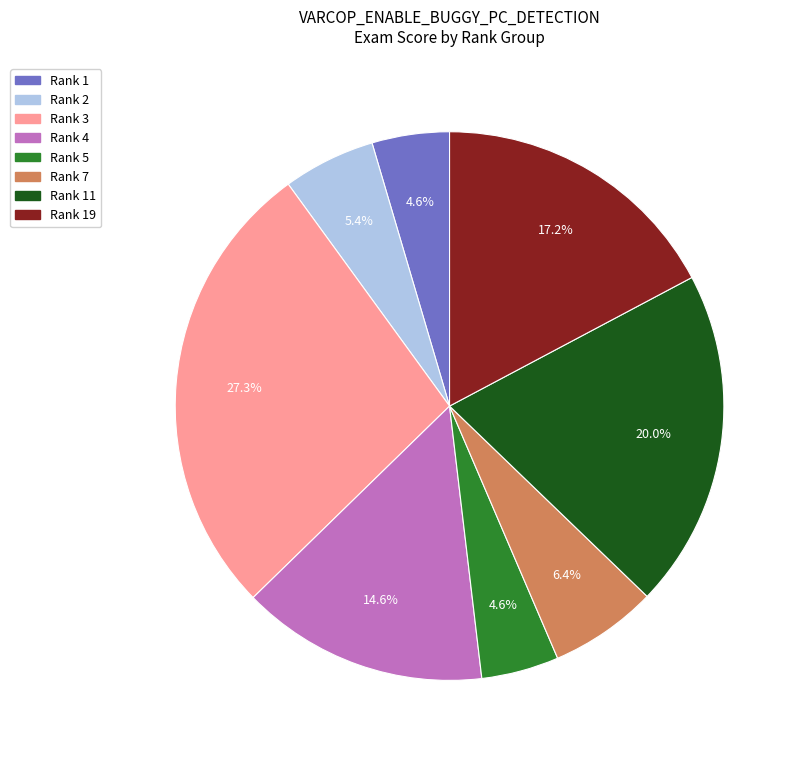

To the nearest percent, what is the average slice percentage?

12%